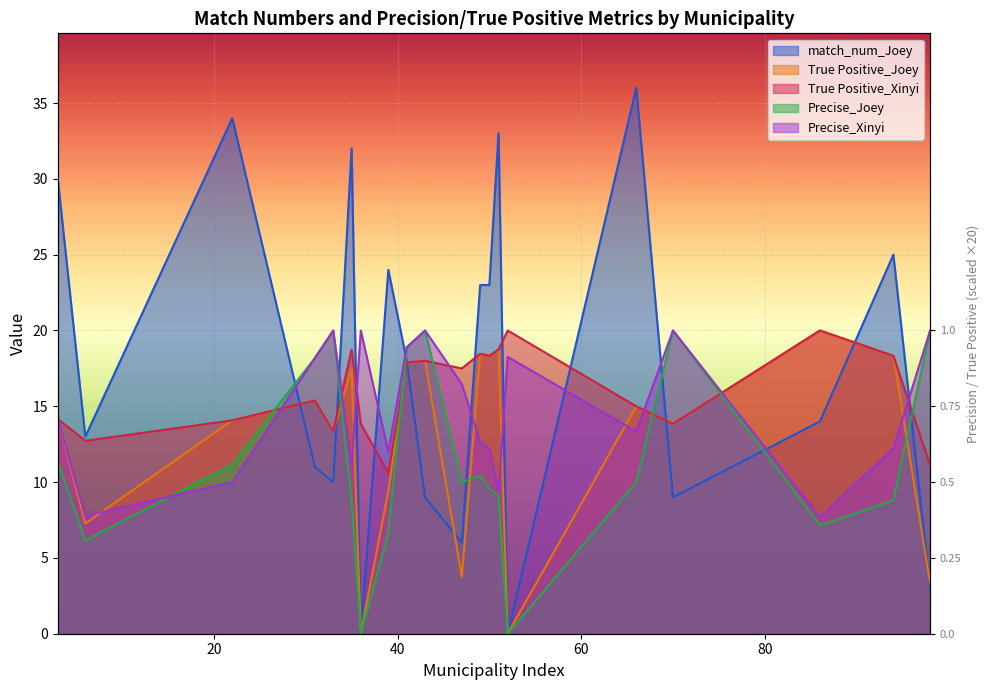

List the labels in order of Precise_Xinyi value, smallest first.

86, 6, 51, 22, 35, 39, 50, 94, 49, 66, 3, 47, 31, 52, 41, 33, 36, 43, 70, 98